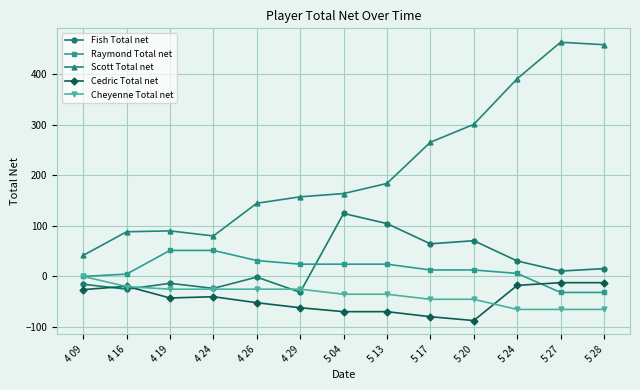

What is the value of the Scott Total net point at the 8th from the left?

183.8